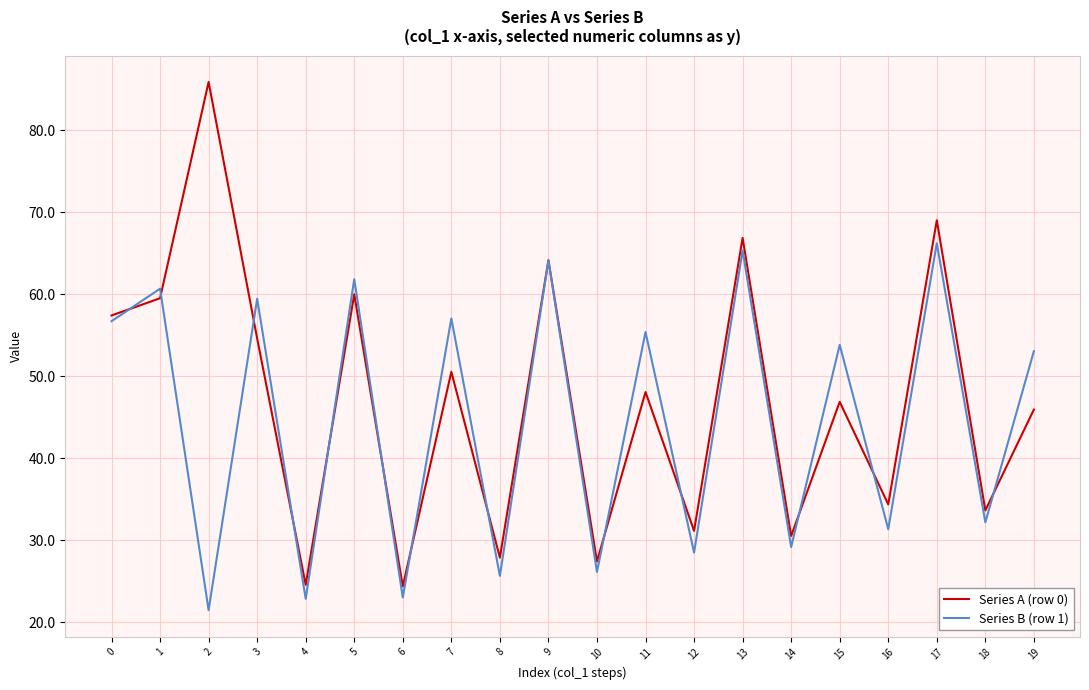

Between 4 and 8, which series saw the biggest shift?

Series A (row 0)